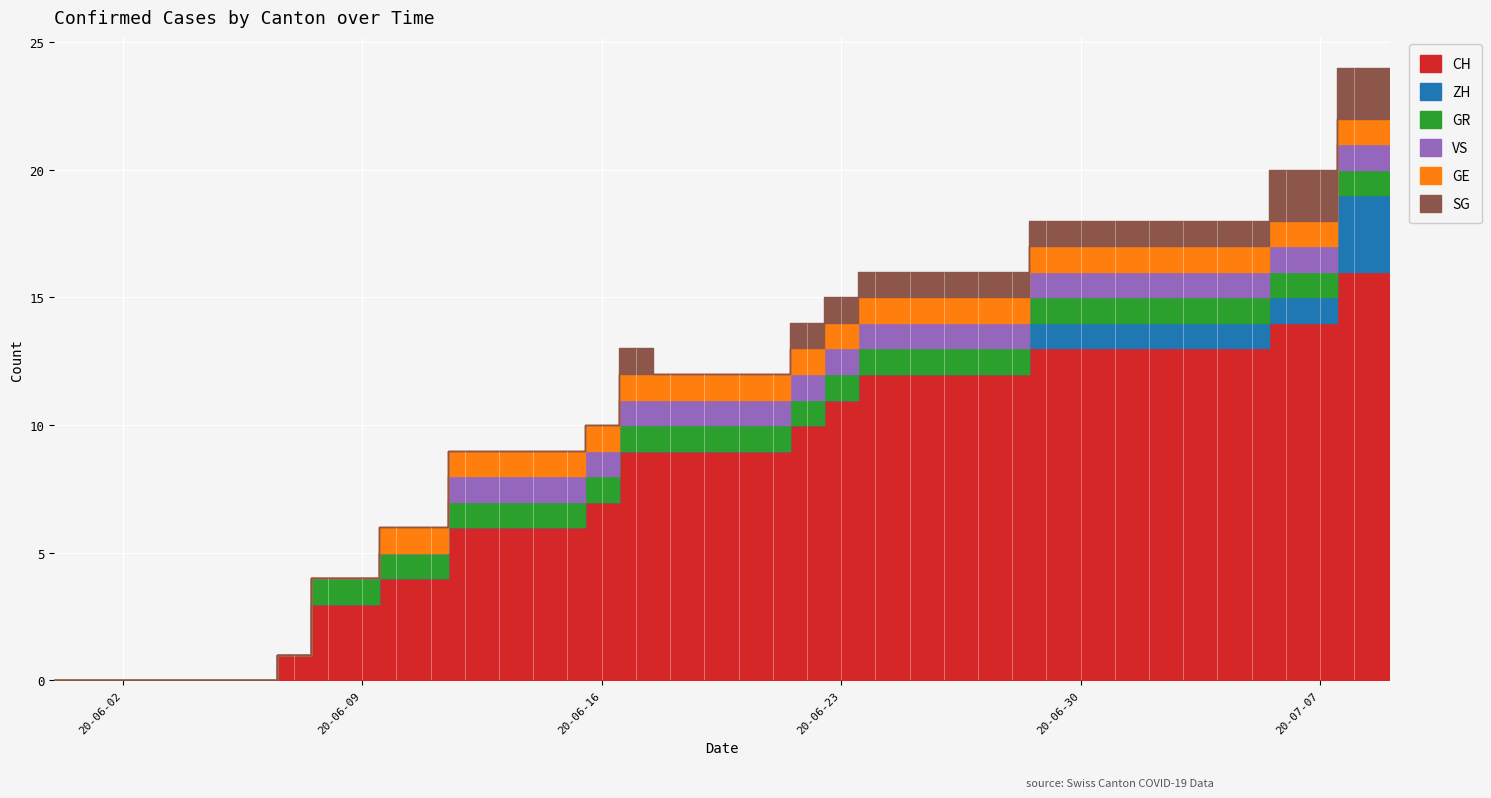

What is the maximum value shown in the chart?

16